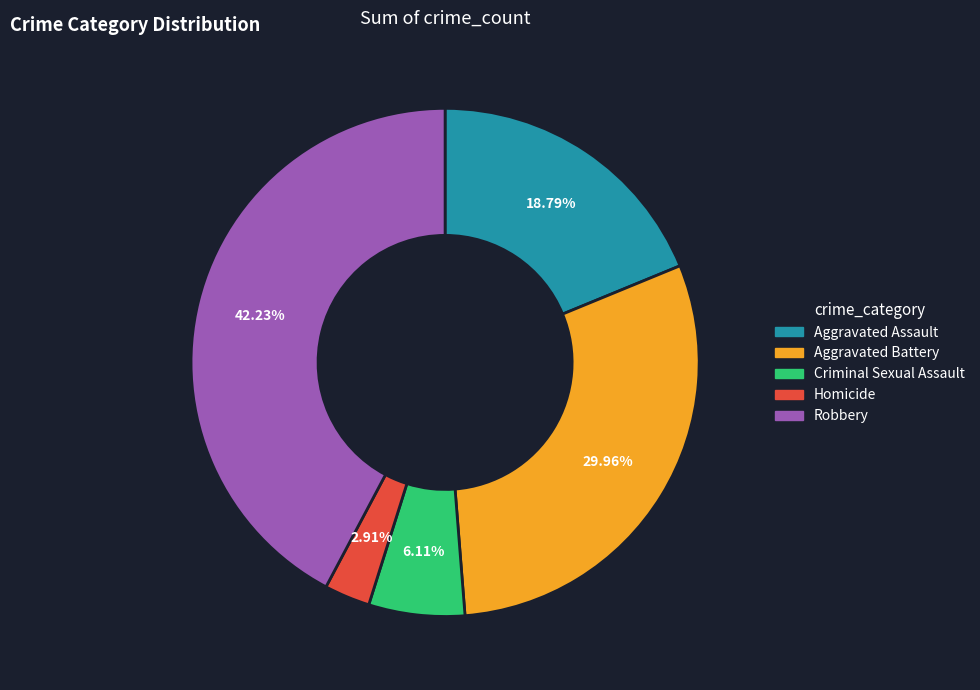

To the nearest percent, what percentage of the pie is Aggravated Battery?

30%